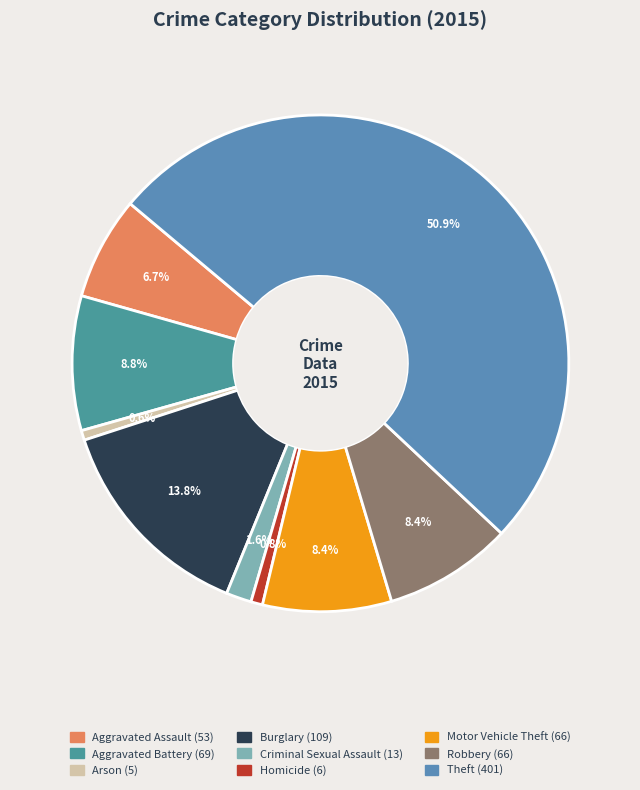

The Theft slice represents 51% of the pie. True or false?

True